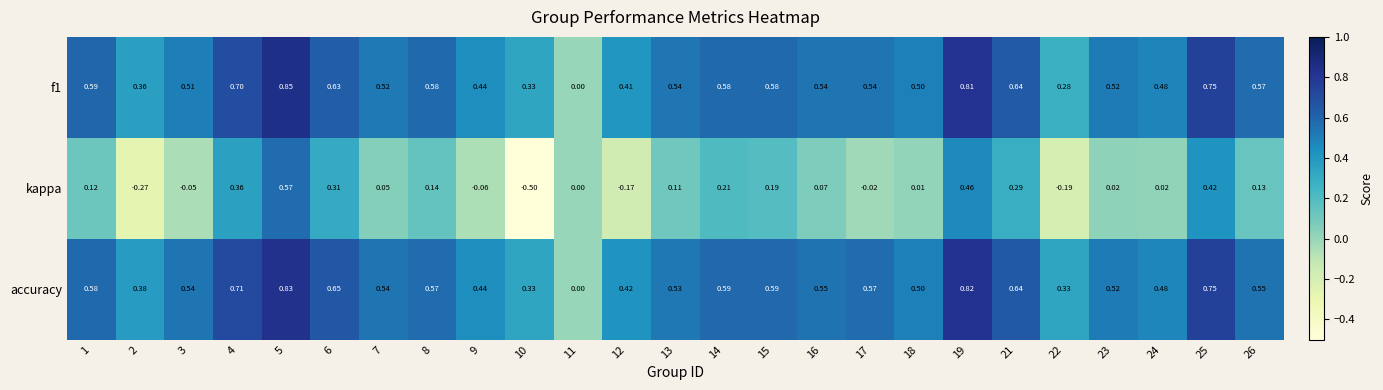

How many distinct data groups are displayed?

3